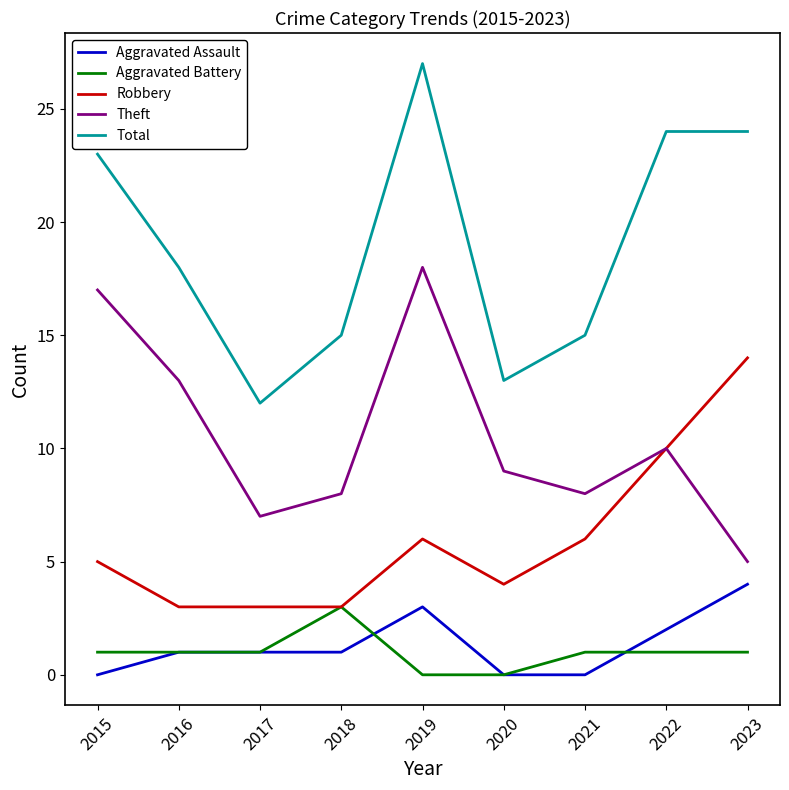

What is the sum of the Total values at 2018 and 2016?

33